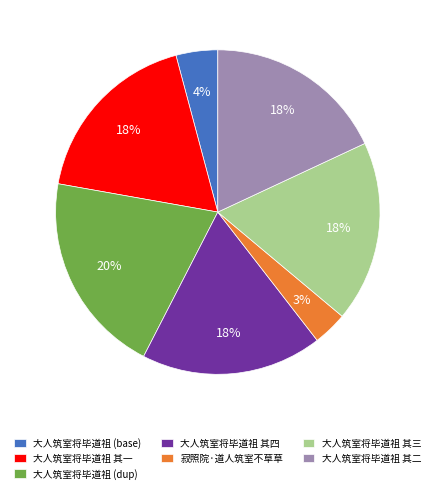

What is the largest slice in the pie chart?

大人筑室将毕道祖 (dup)